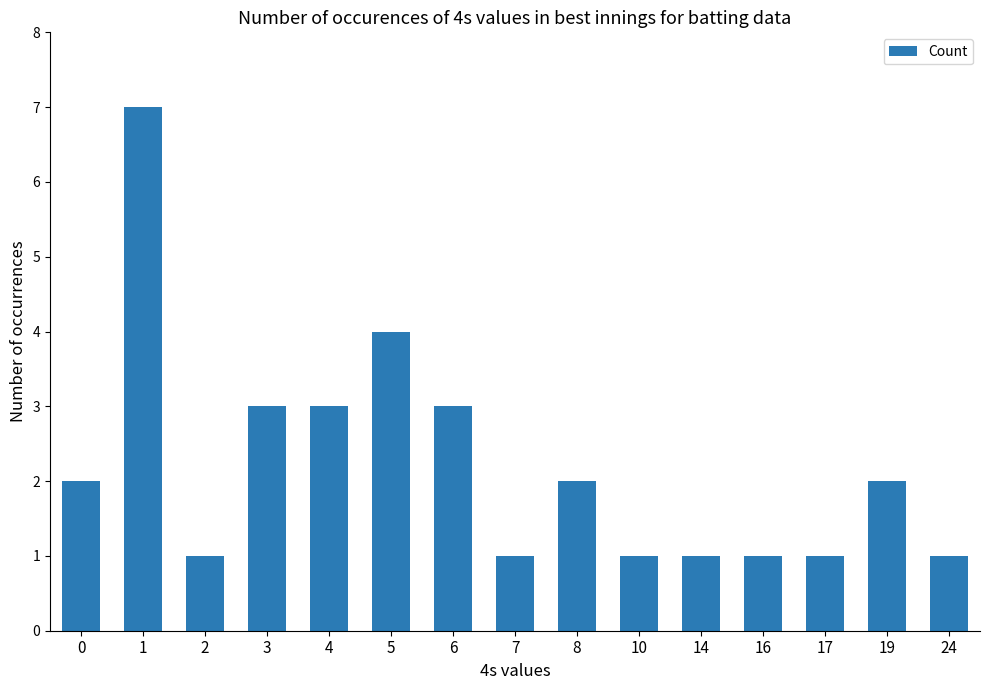

What is the greatest value displayed?

7